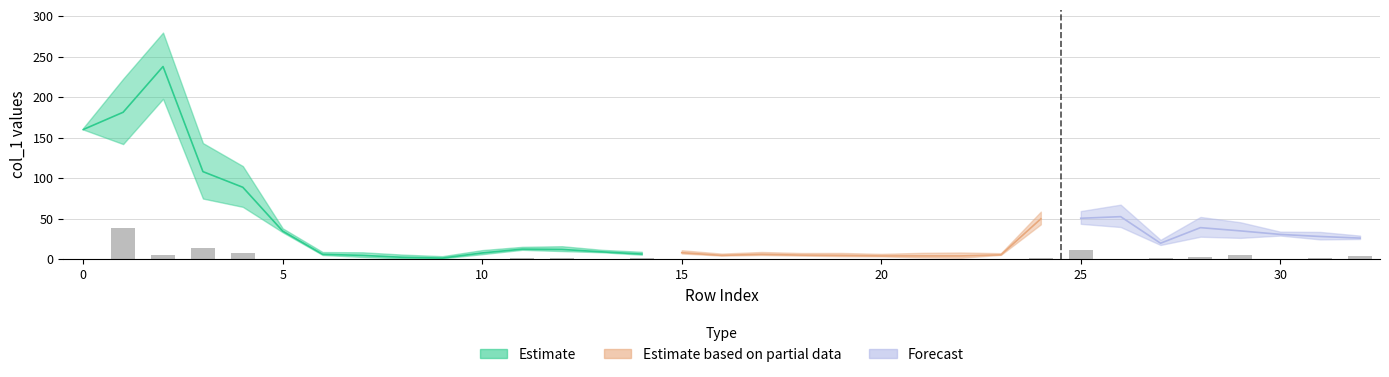

Which has a higher value, 28 or 20?

28